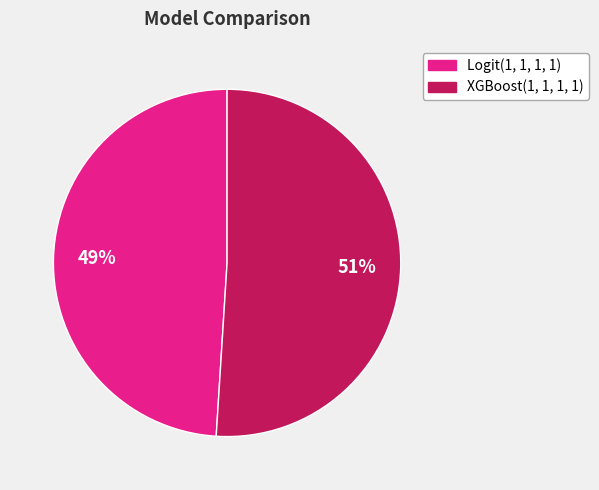

The Logit(1, 1, 1, 1) slice represents 56% of the pie. True or false?

False